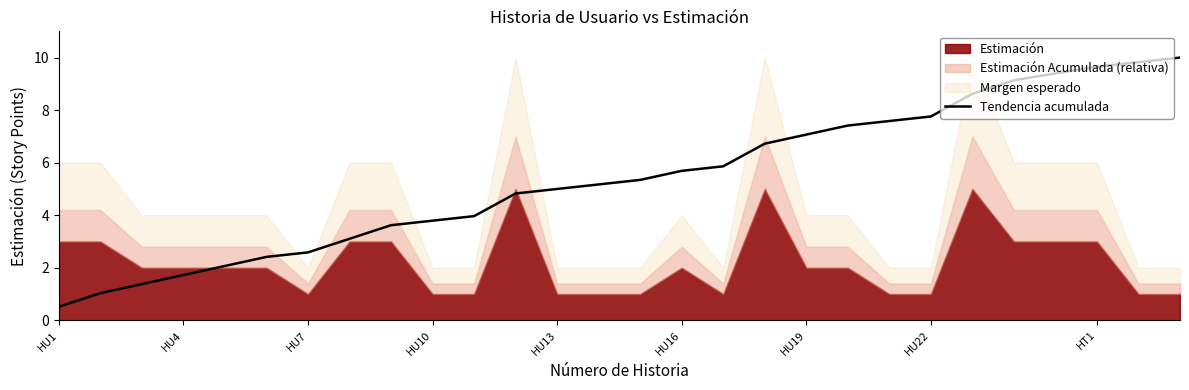

What is the maximum value for Tendencia acumulada?

10.0